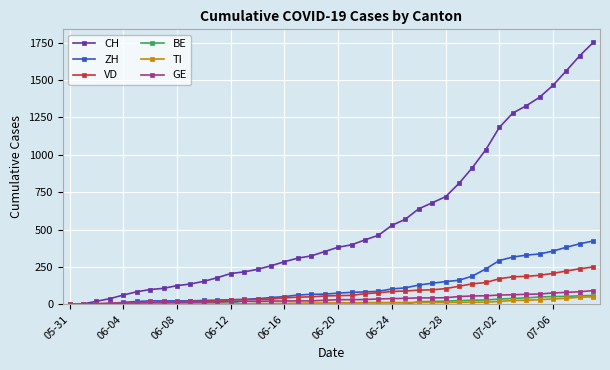

Does the chart have visible grid lines?

Yes